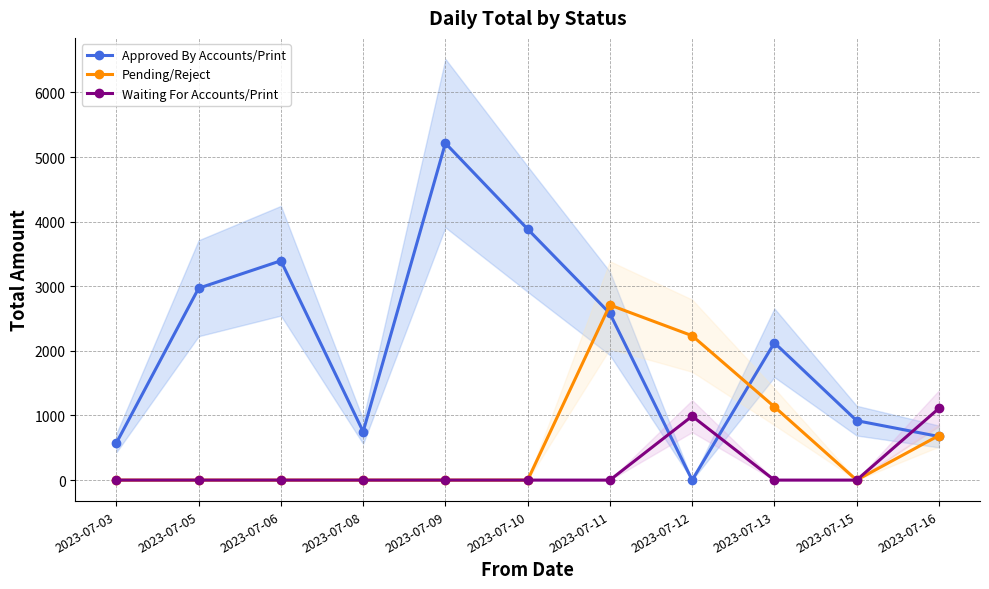

What is the difference between the second highest and second lowest values in the Waiting For Accounts/Print series?

990